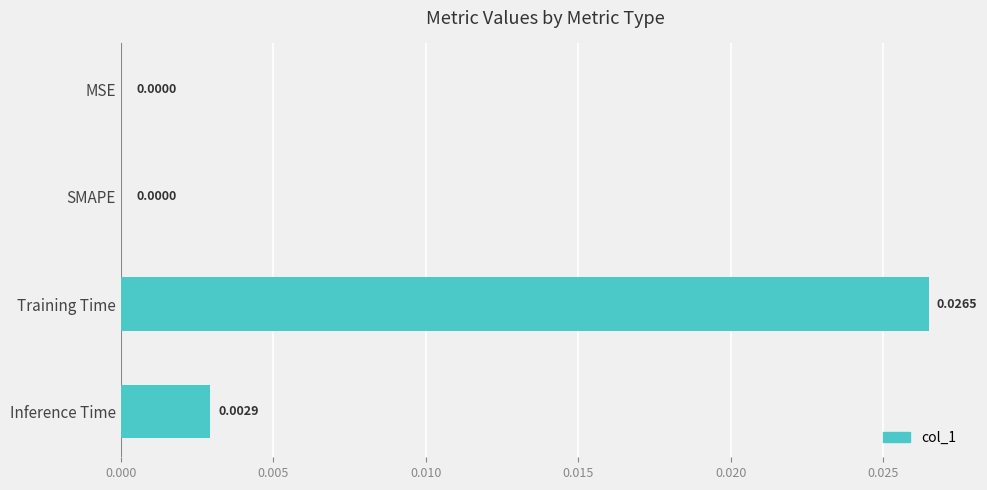

Which has a higher value, Inference Time or SMAPE?

Inference Time